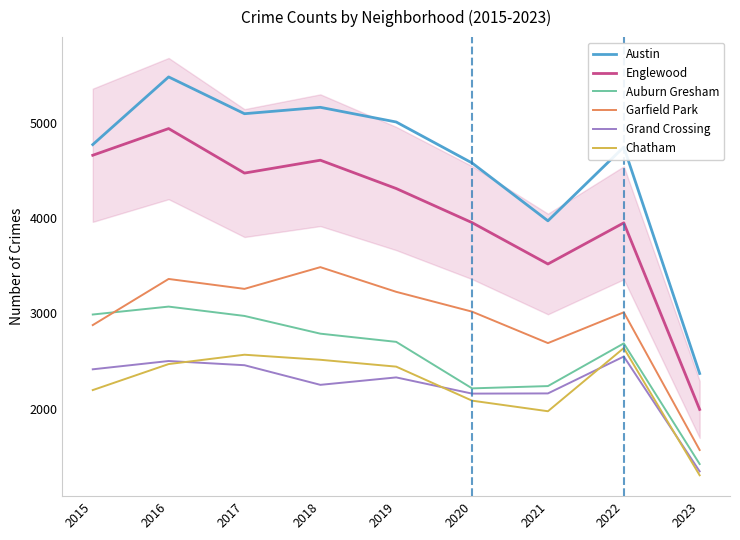

Which series has the largest total across all categories?

Austin